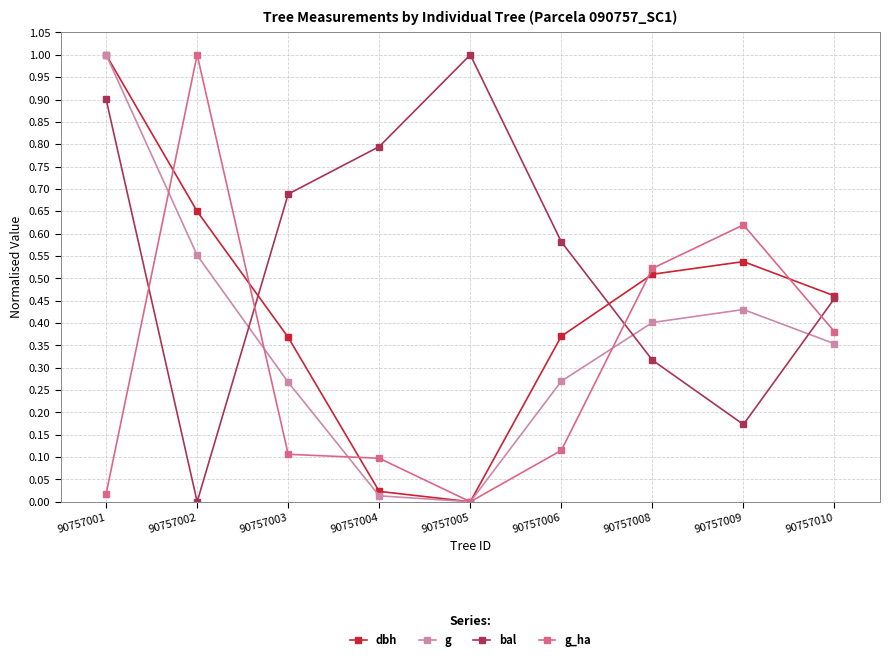

At which category is the sum across all series the highest?

90757001